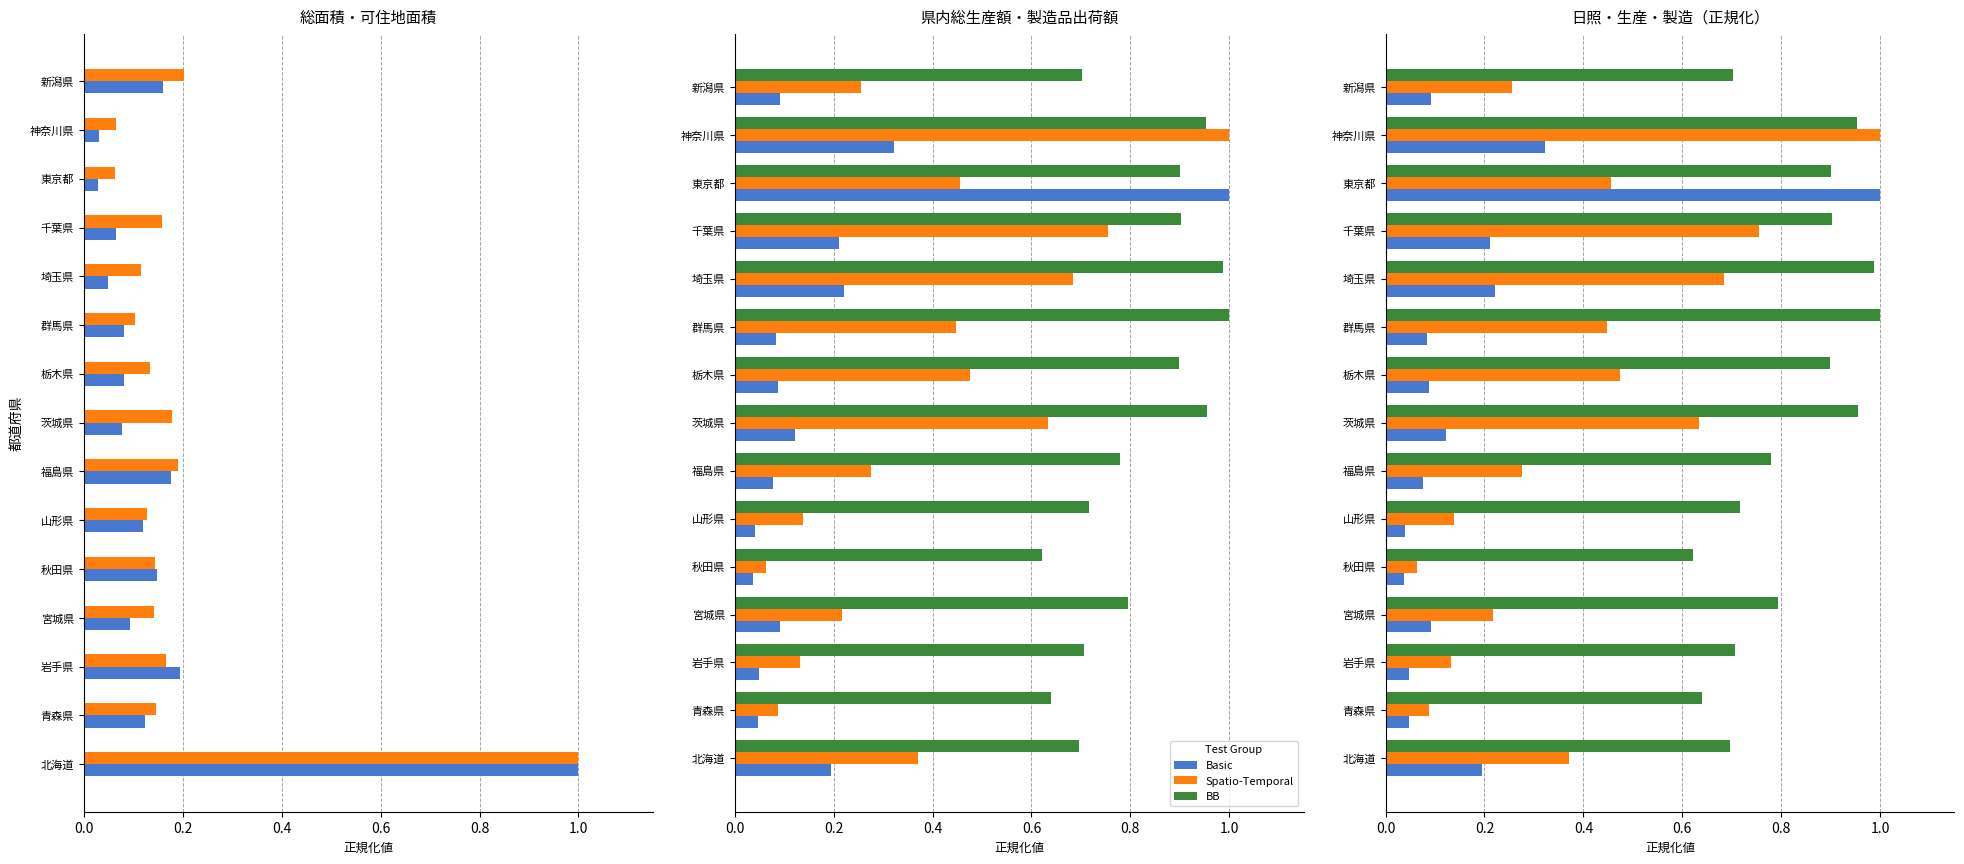

What is the difference between the second highest and second lowest values in the Spatio-Temporal series?

0.7